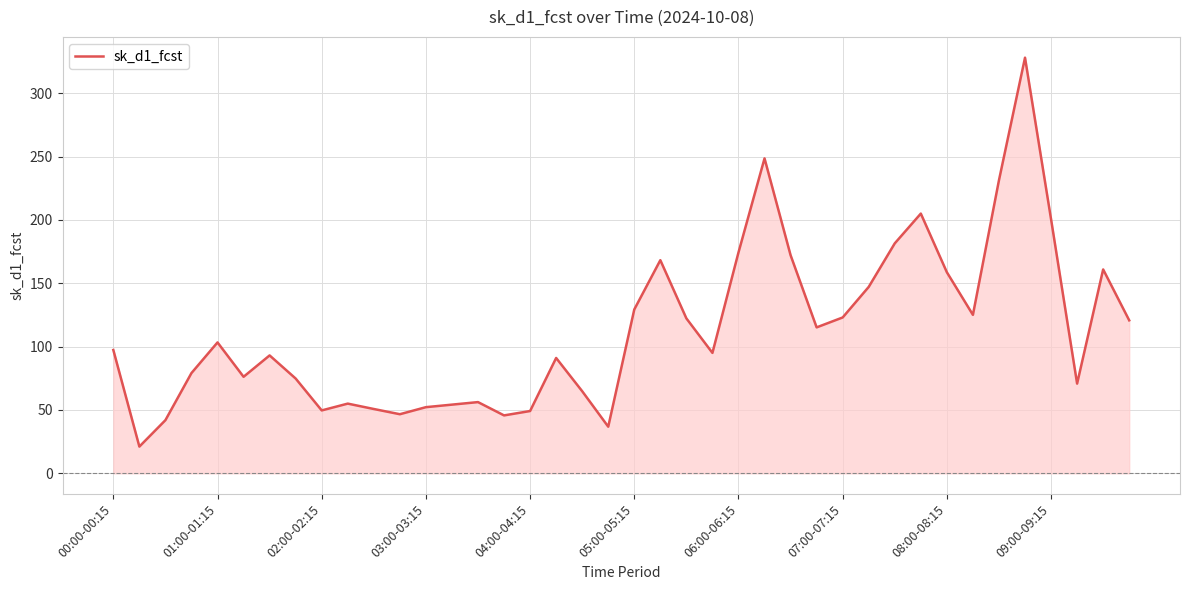

Where does the data first go above 97?

00:00-00:15